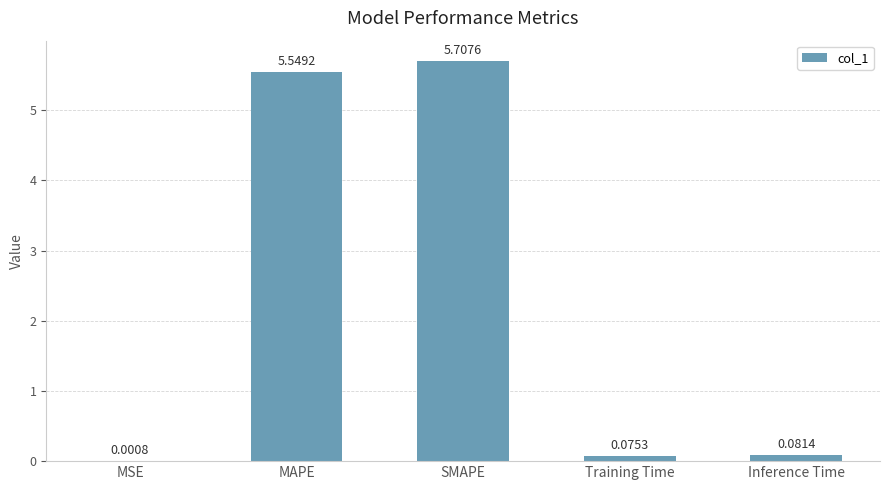

What is the change in value from MSE to SMAPE?

+5.7